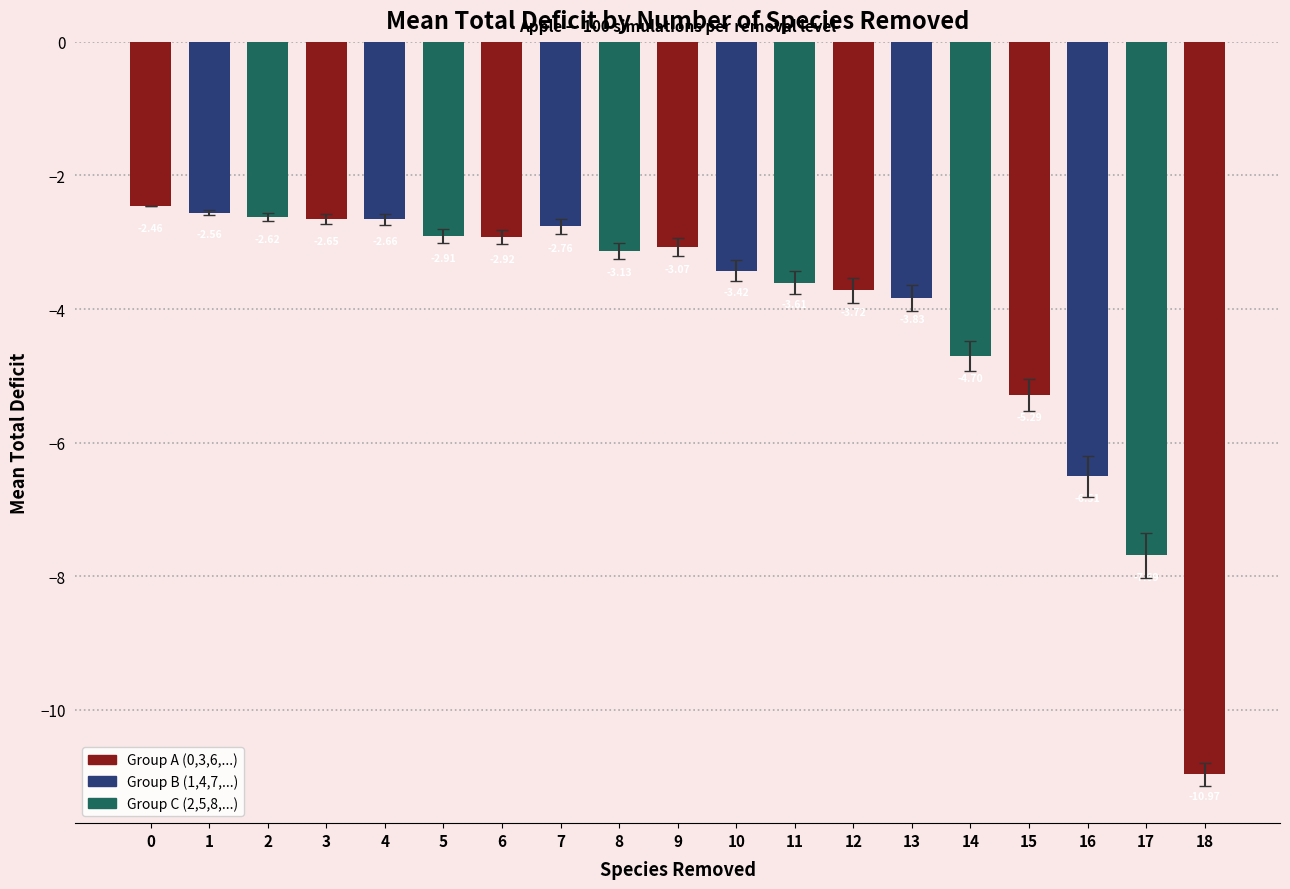

What is the difference between the second highest and second lowest values?

5.1